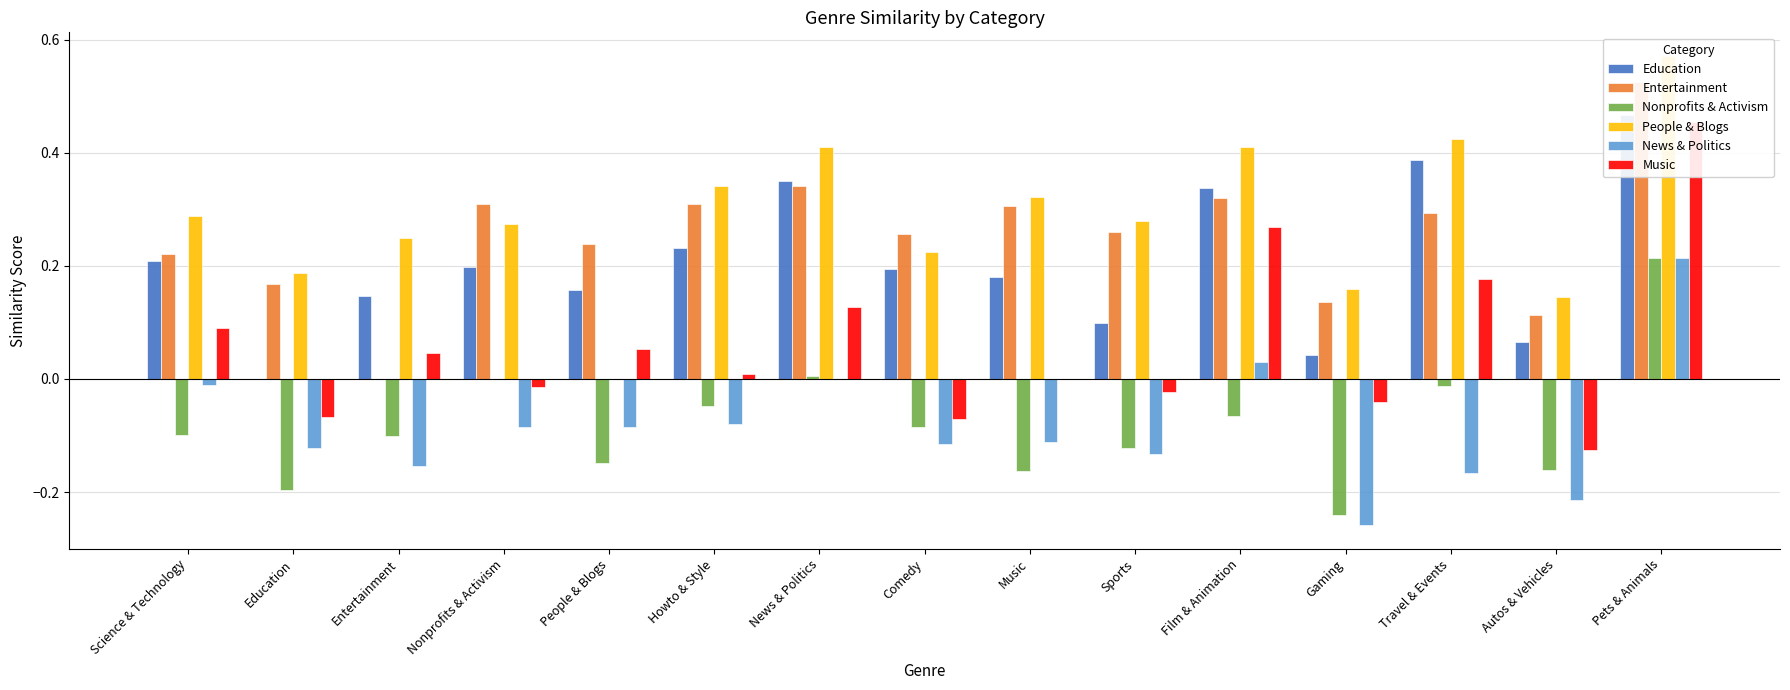

What is the spread (max minus min) of values at Travel & Events?

0.6